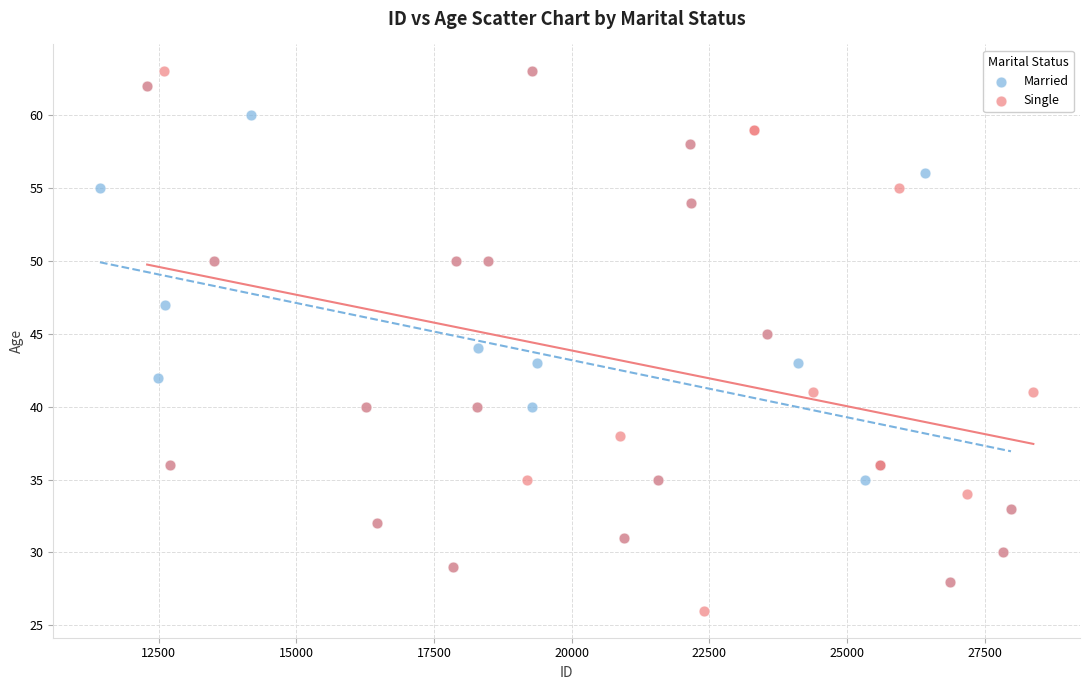

Which series contains the lowest Y value?

Single